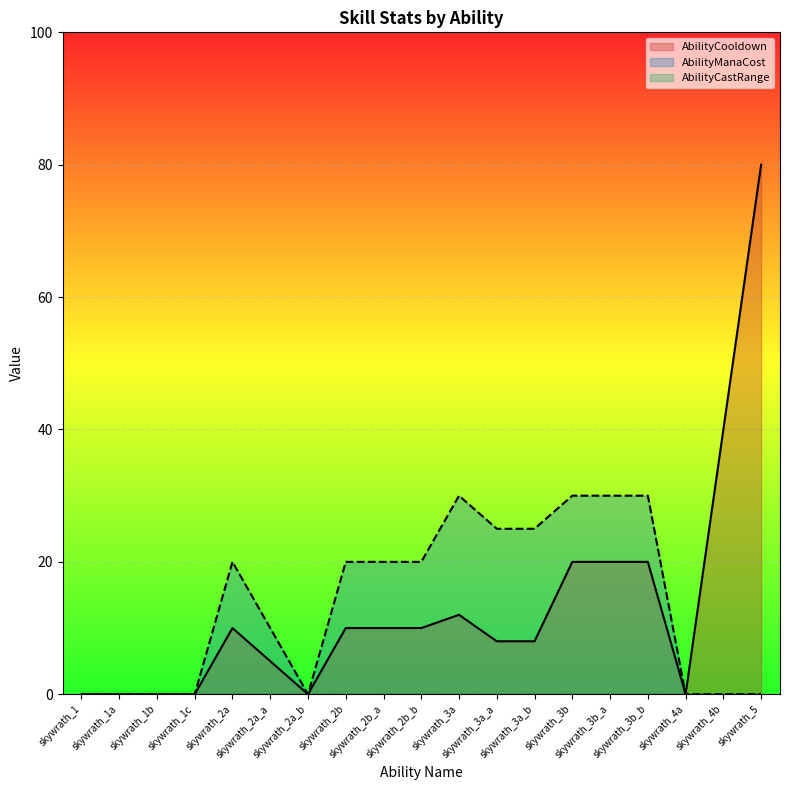

True or false: AbilityCooldown and AbilityManaCost intersect in this chart.

False